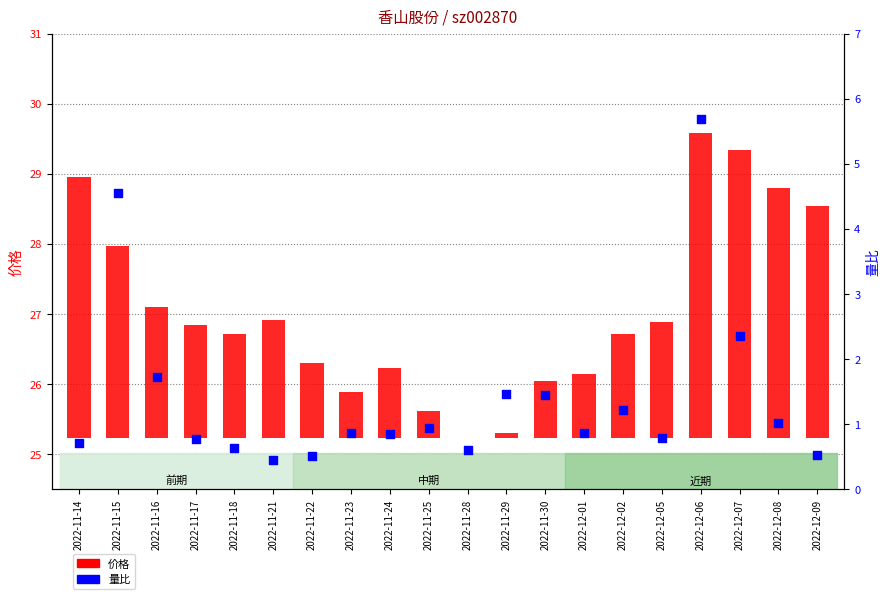

What are all the series names shown in the legend?

价格, 量比